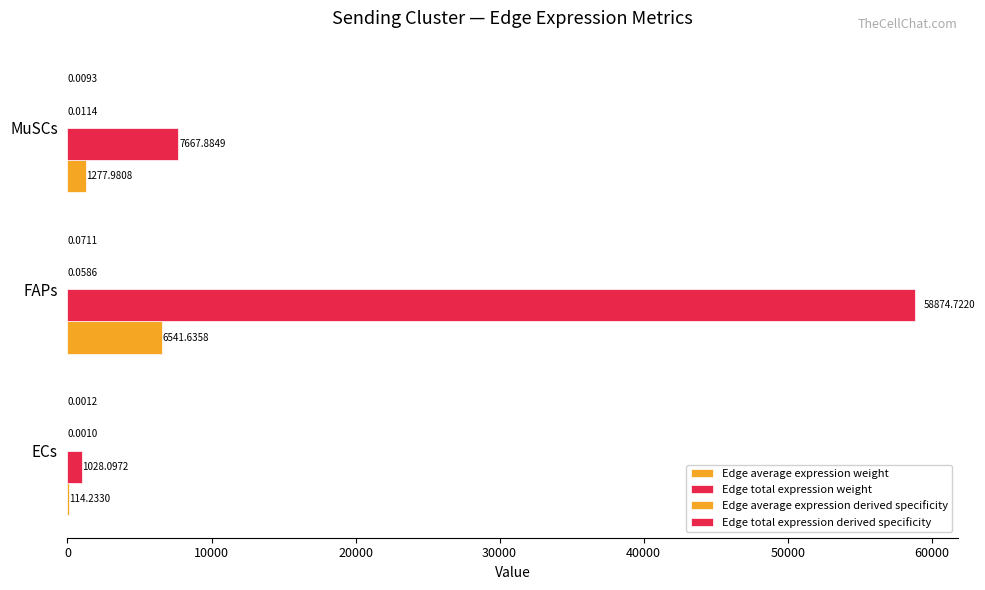

How many series are shown in this chart?

4